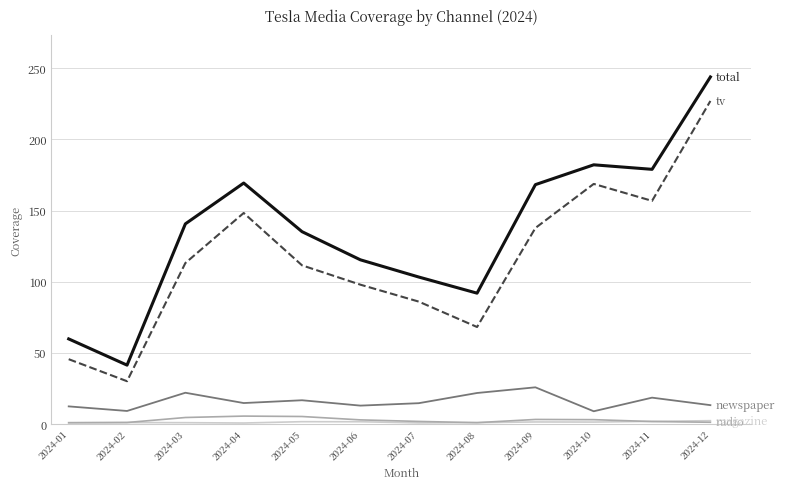

At which category is the sum across all series the highest?

2024-12